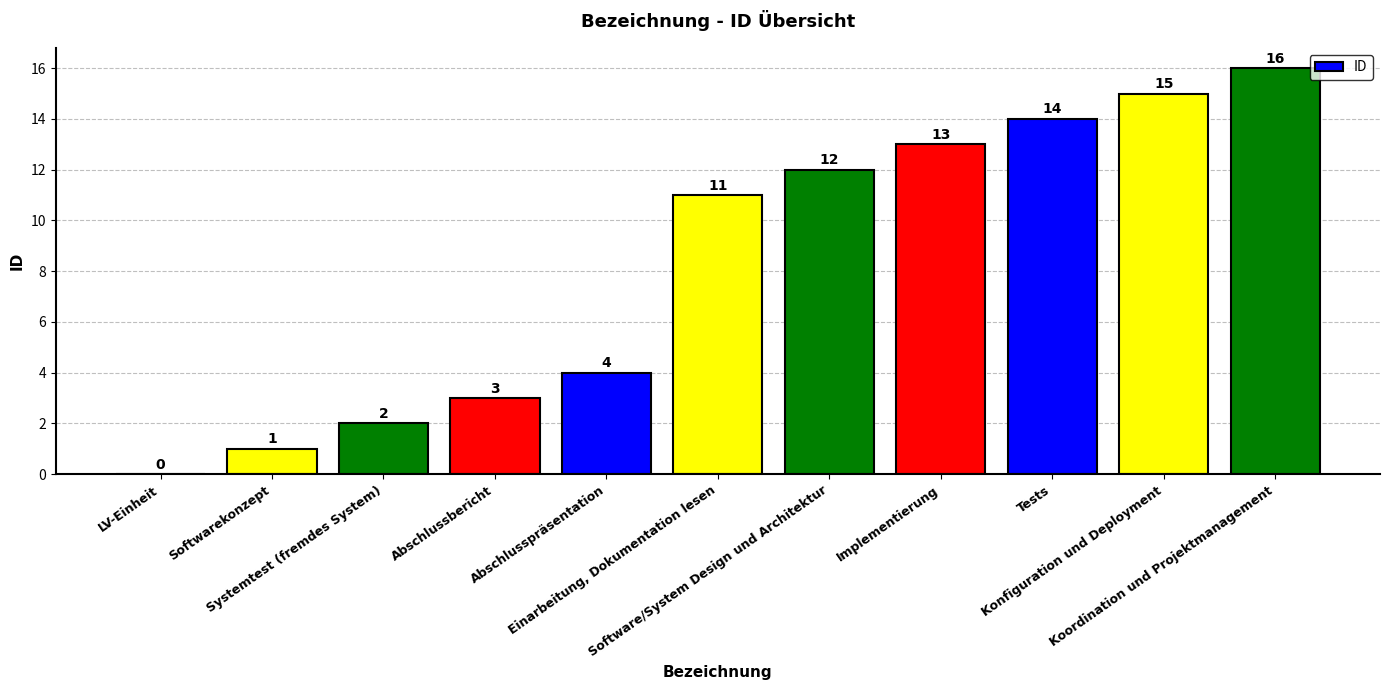

What is the average value?

8